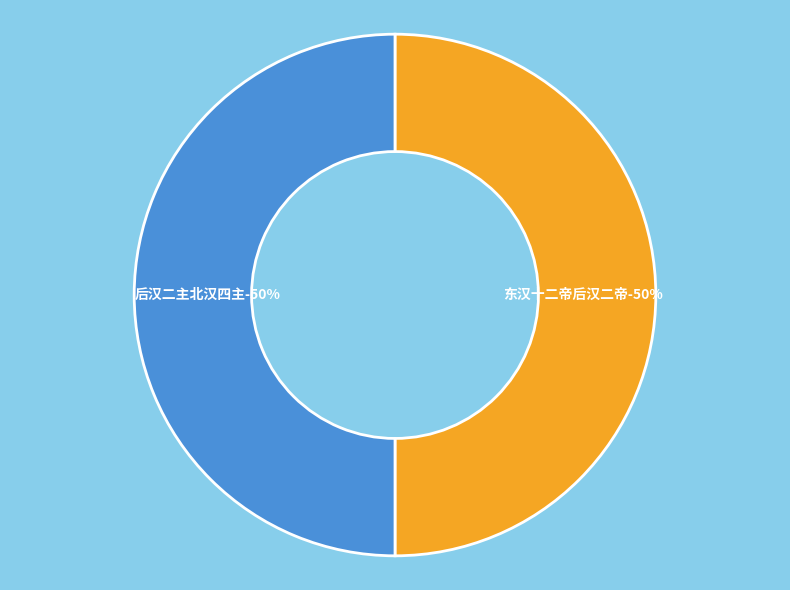

True or false: 后汉二主北汉四主 accounts for 37% of the total.

False